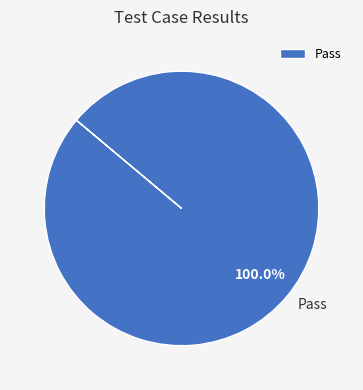

Which category accounts for the majority?

Pass